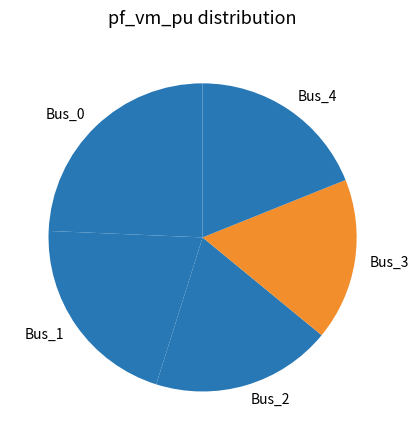

Which category has the biggest portion of the pie?

Bus_0